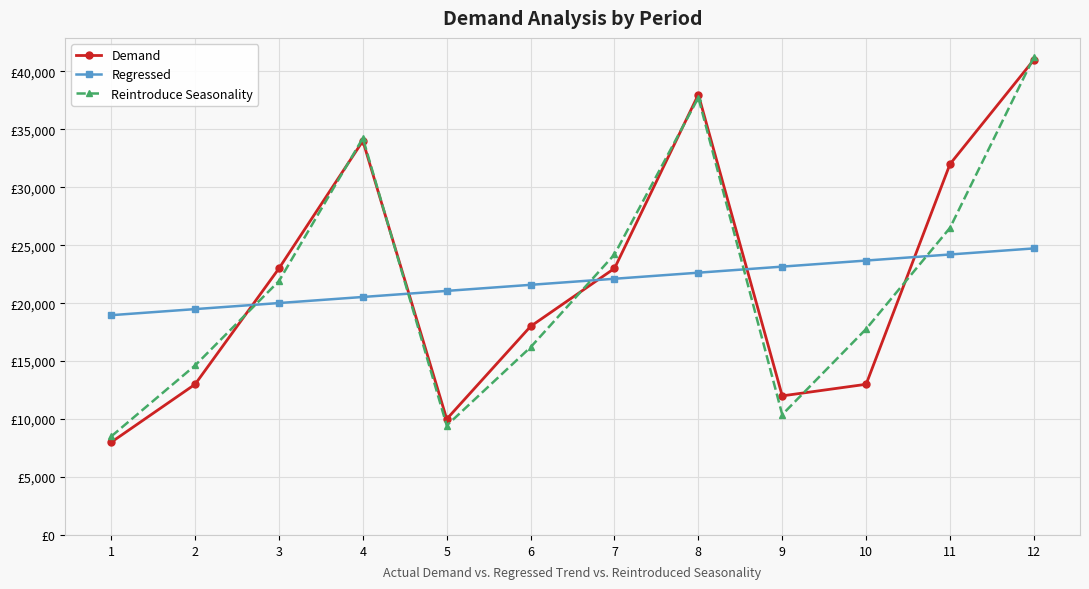

Is this an area chart (filled region under the line)?

No